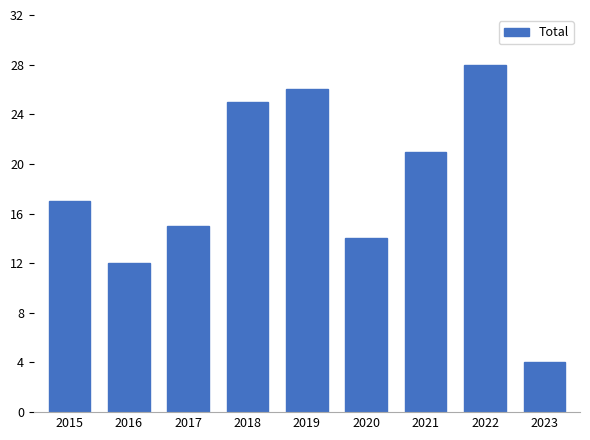

What is the sum of all values?

162